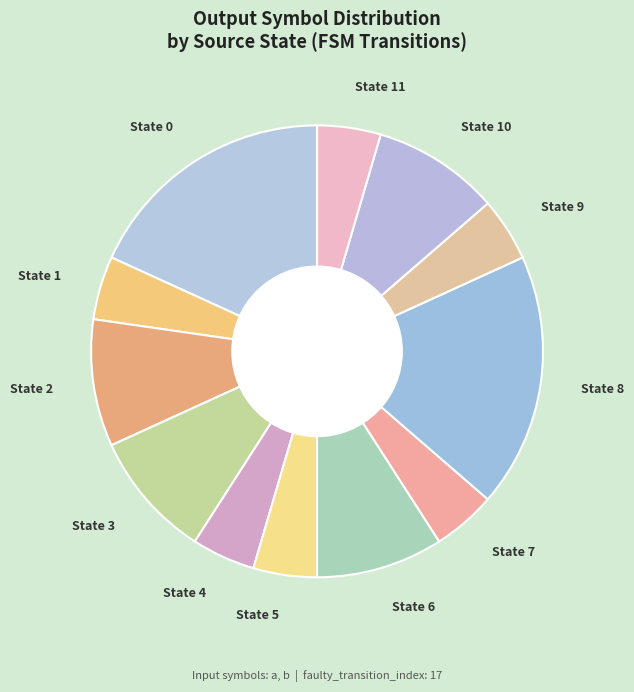

True or false: State 8 accounts for 18% of the total.

True